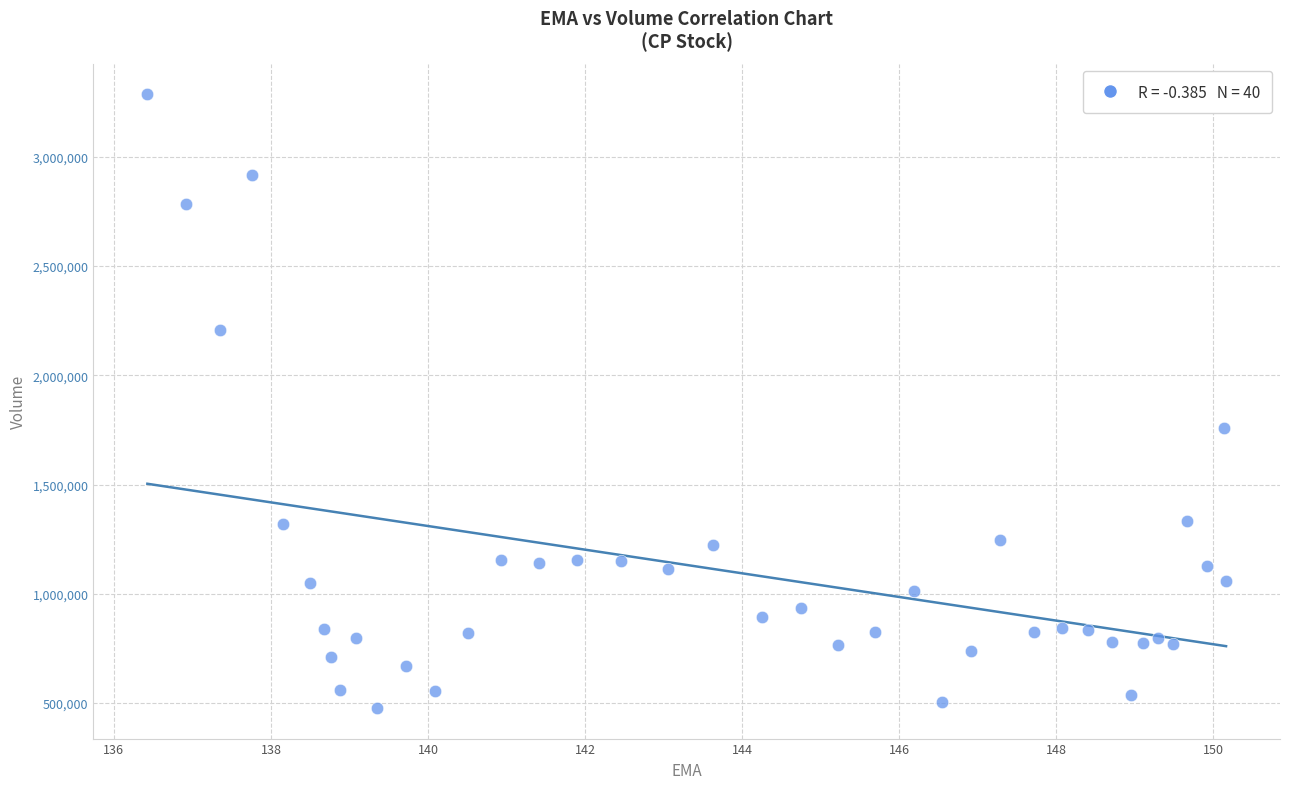

What is the range of Y values (max minus min)?

2809400